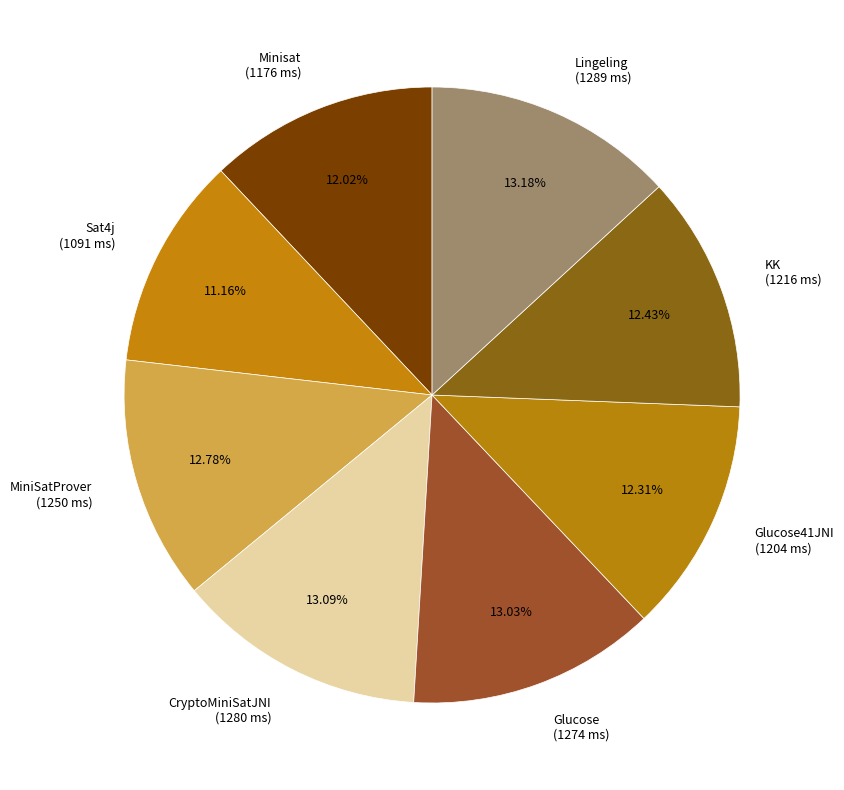

How many segments does this pie chart have?

8